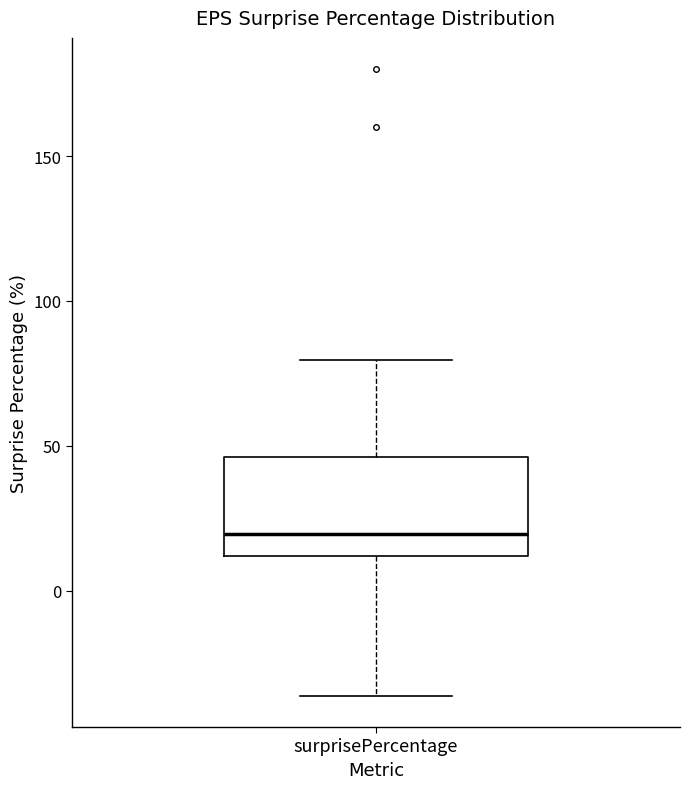

Read this box plot against the y-axis: the position of the median line, the range covered by the box, and the ends of both whiskers. The values are not printed on the chart, so give them approximately, as read against the axis.

median 20, box 10 to 45, whiskers -35 to 80